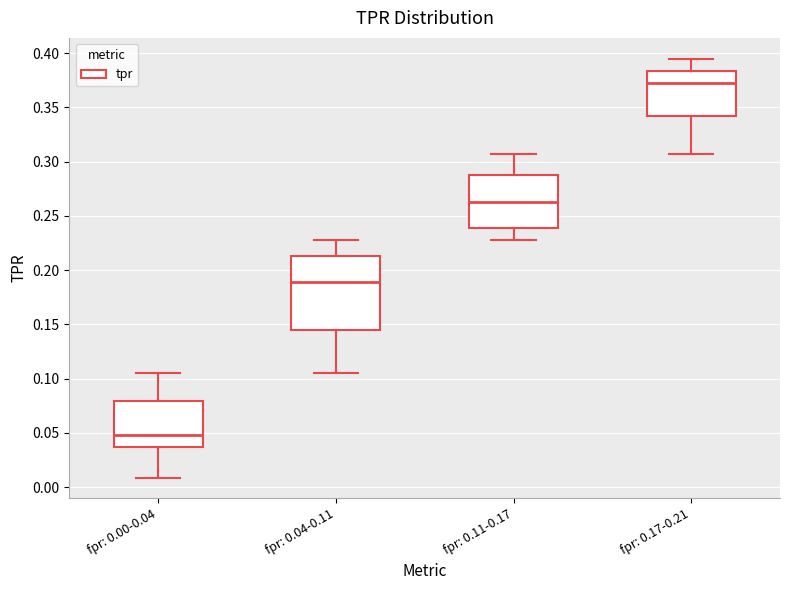

Reading left to right, transcribe this box plot: for each box, give where its median line is, the range the box spans, and where its two whiskers end, as read against the y-axis. The values are not printed on the chart, so give them approximately, as read against the axis.

fpr: 0.00-0.04: median 0.050, box 0.035 to 0.080, whiskers 0.010 to 0.105
fpr: 0.04-0.11: median 0.190, box 0.145 to 0.215, whiskers 0.105 to 0.230
fpr: 0.11-0.17: median 0.265, box 0.240 to 0.285, whiskers 0.230 to 0.305
fpr: 0.17-0.21: median 0.375, box 0.340 to 0.385, whiskers 0.305 to 0.395